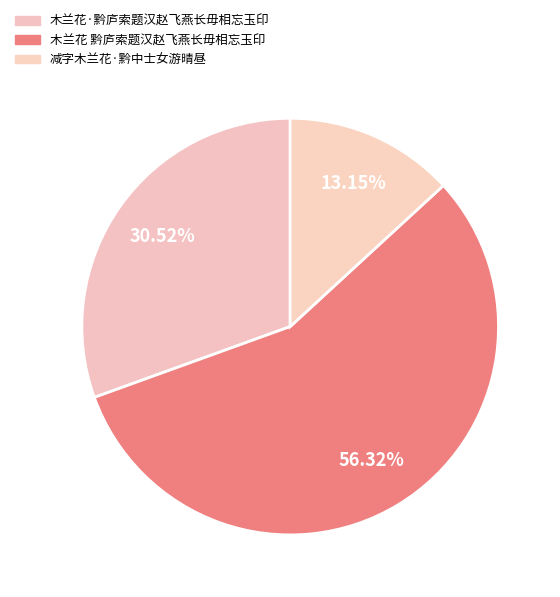

Count the number of slices in the pie.

3